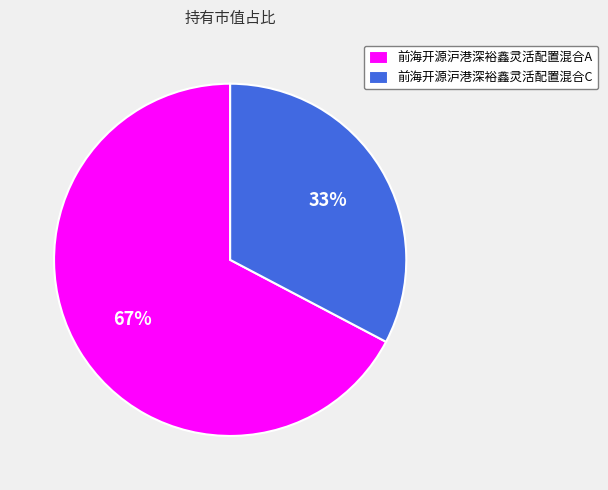

What percentage is the 前海开源沪港深裕鑫灵活配置混合A slice, to the nearest percent?

67%